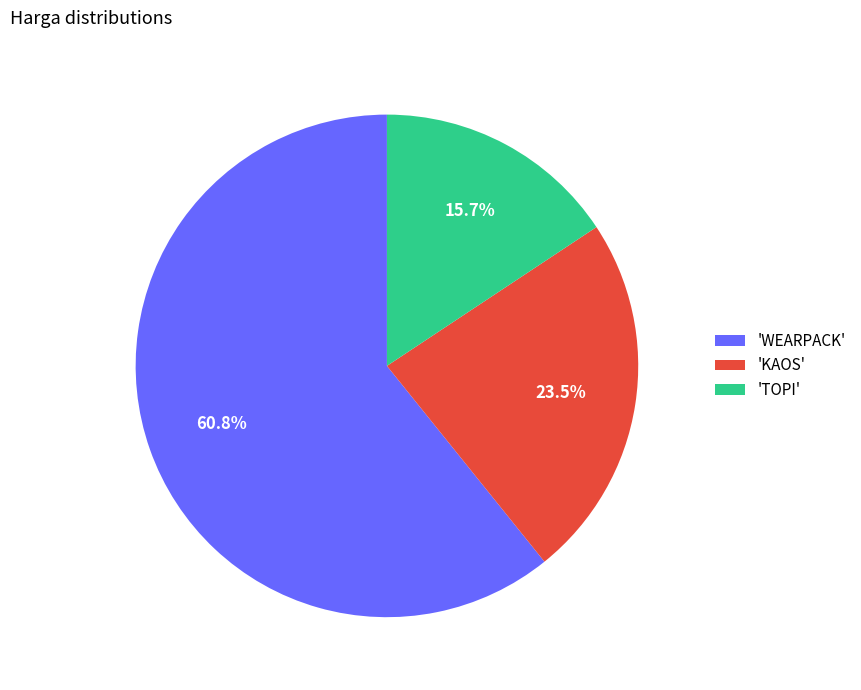

Which category has the biggest portion of the pie?

'WEARPACK'